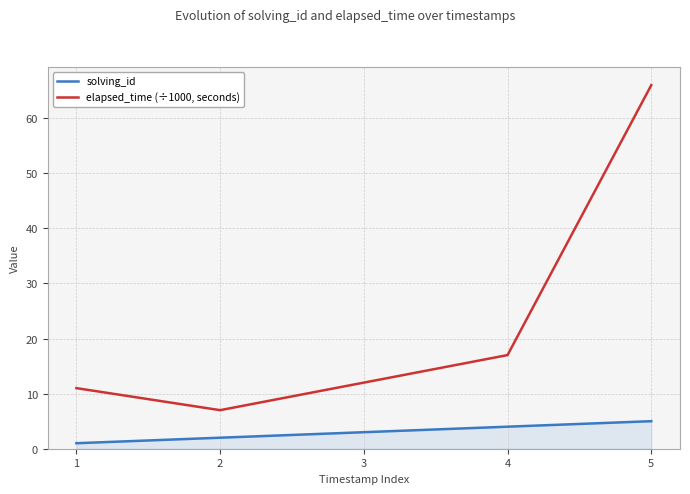

Which label corresponds to the largest value in the chart?

5